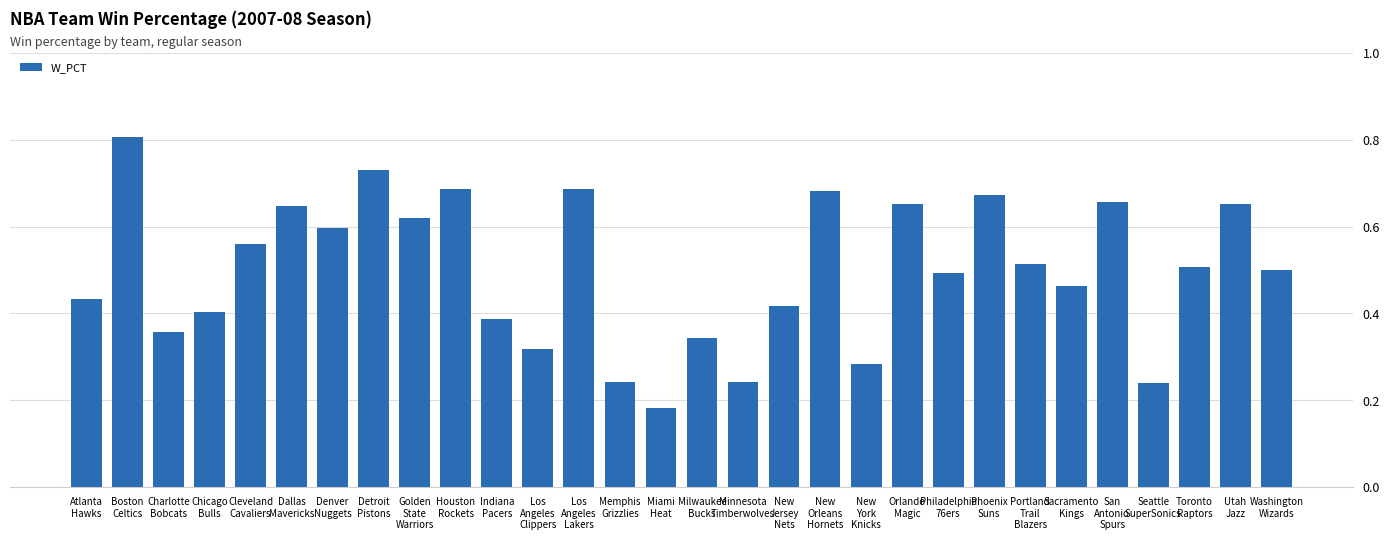

What is the greatest value displayed?

0.8